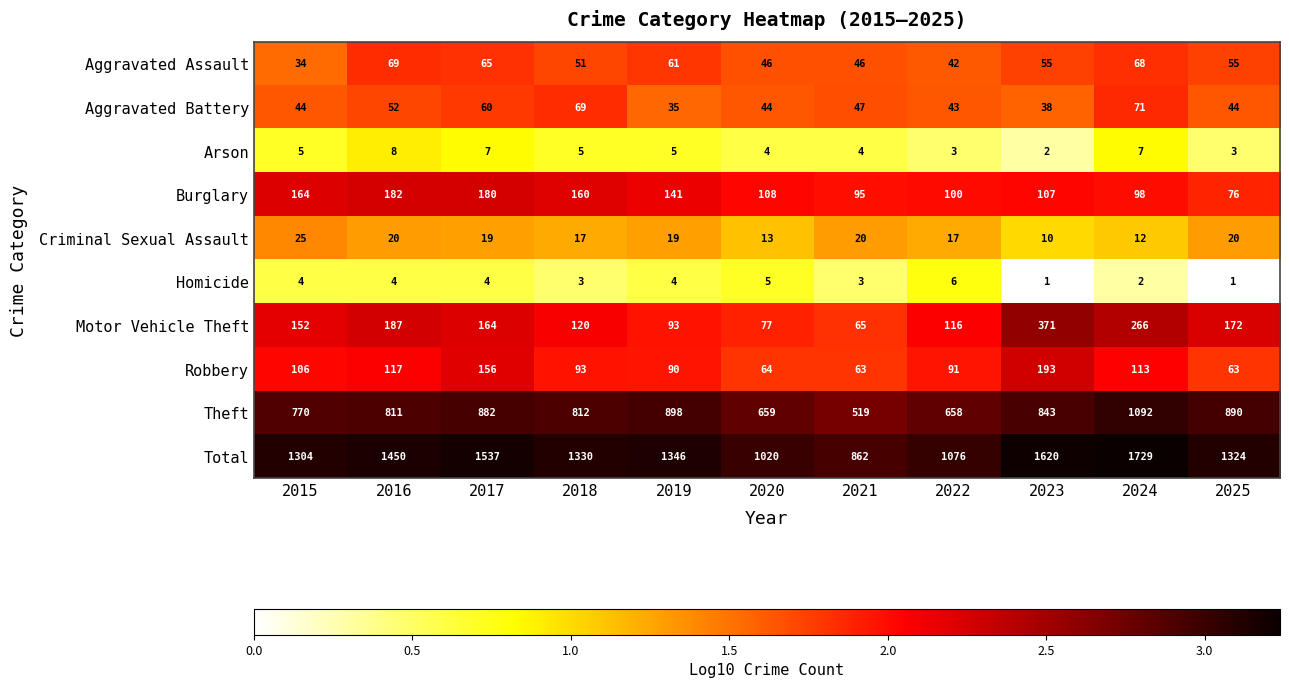

What is the total value across all series at 2024?

3458